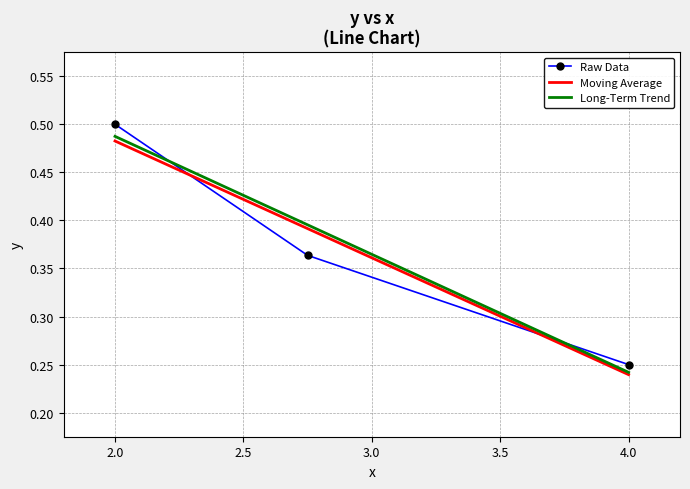

Between 2.75 and 2.0, which is larger?

2.0